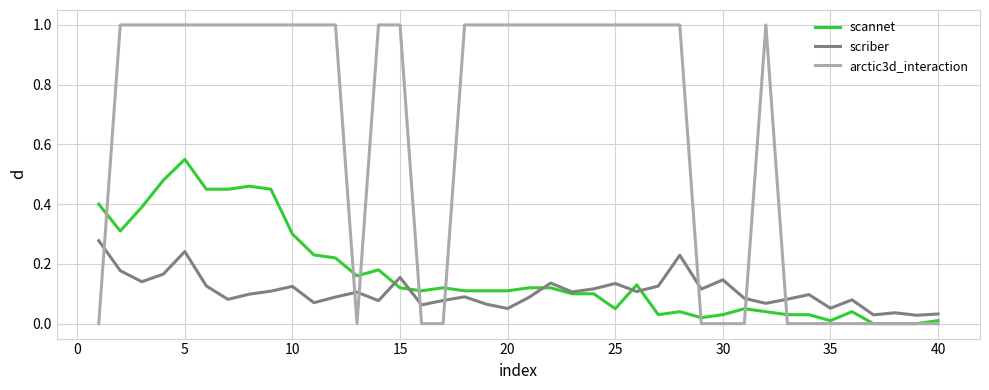

Rank the series by their maximum value, from highest to lowest.

arctic3d_interaction, scannet, scriber